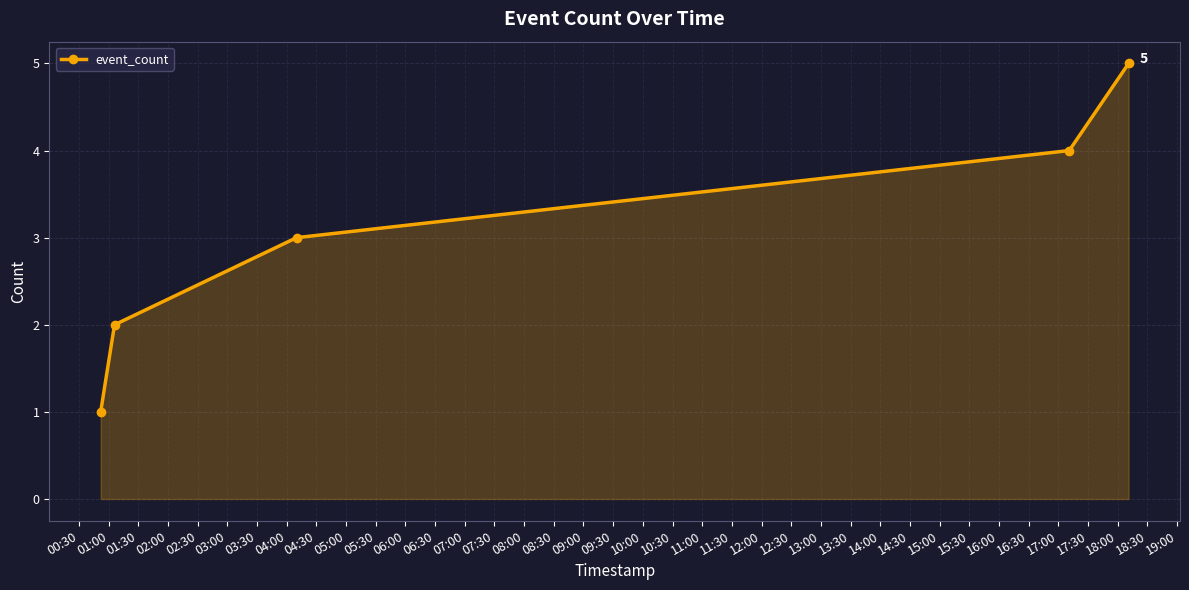

What is the sum of all values?

15